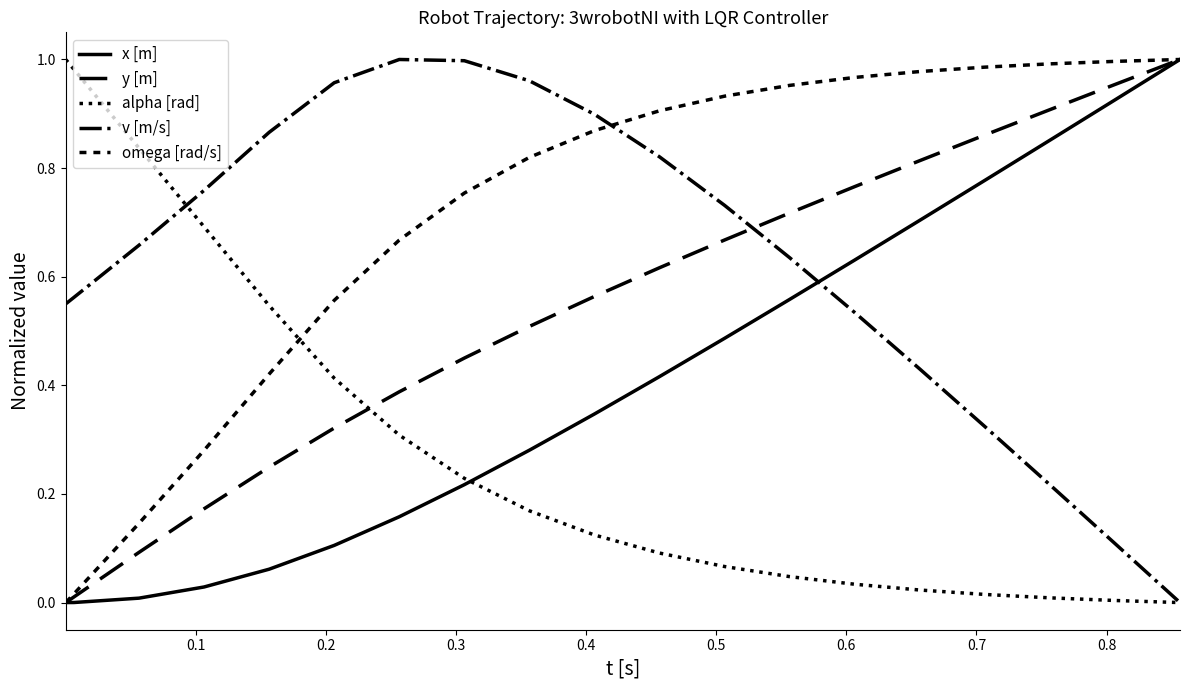

How many lines are shown in the chart?

5